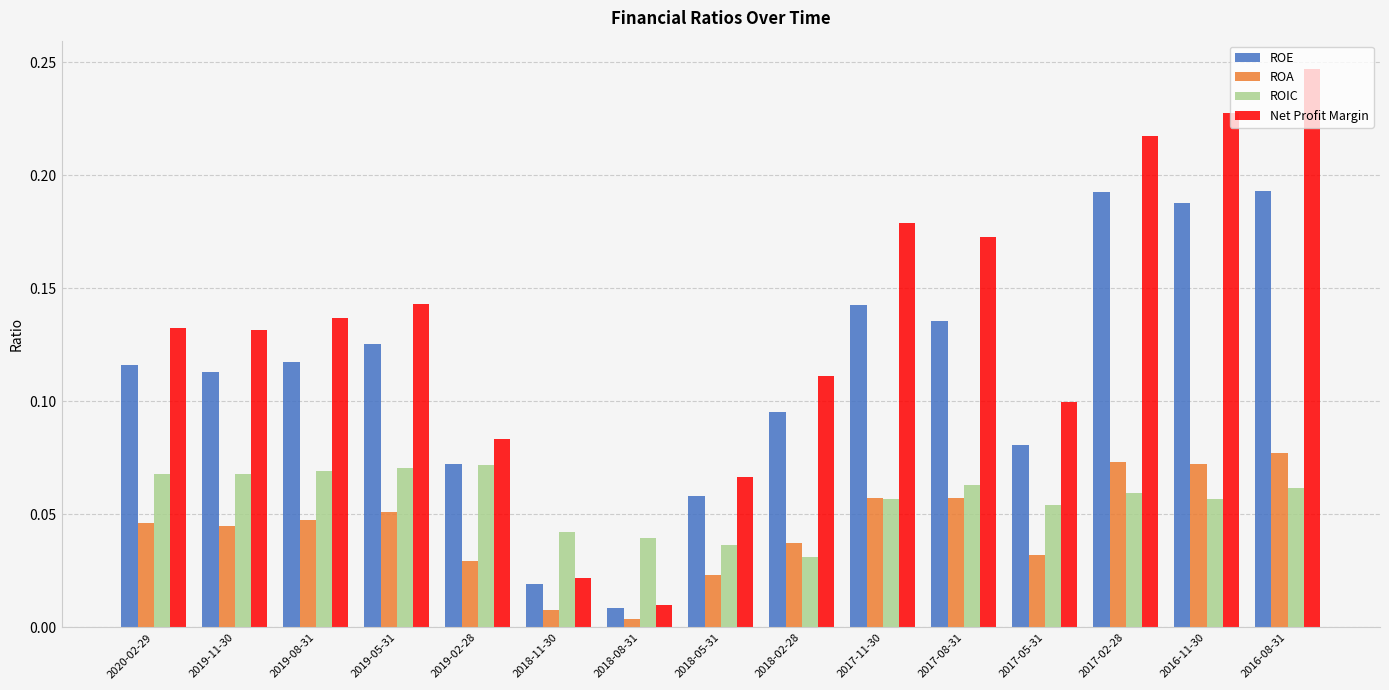

What is the label of the 10th bar from the right?

2018-11-30